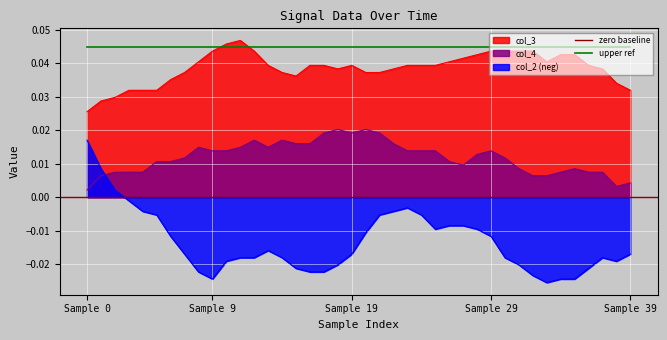

What is the sum of all col_2 values?

-0.5